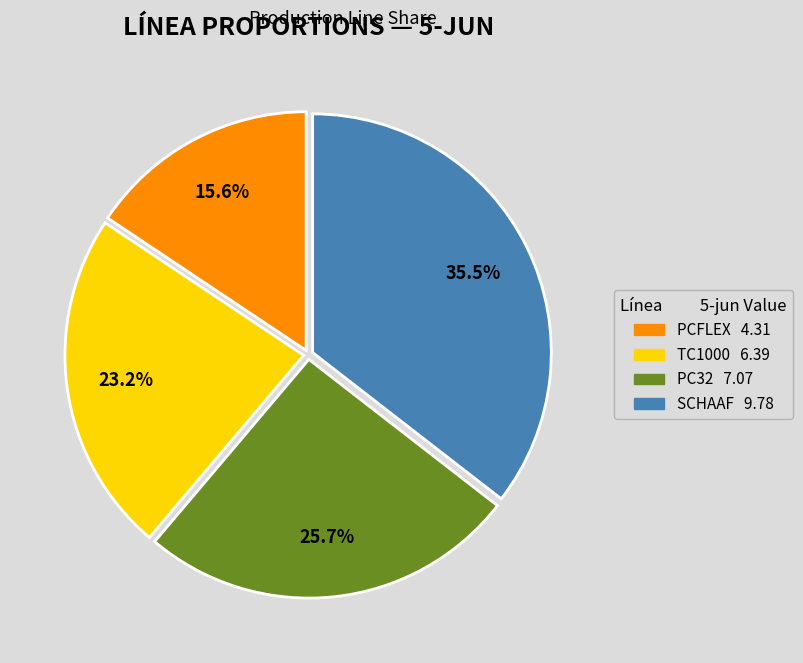

Count the number of slices in the pie.

4